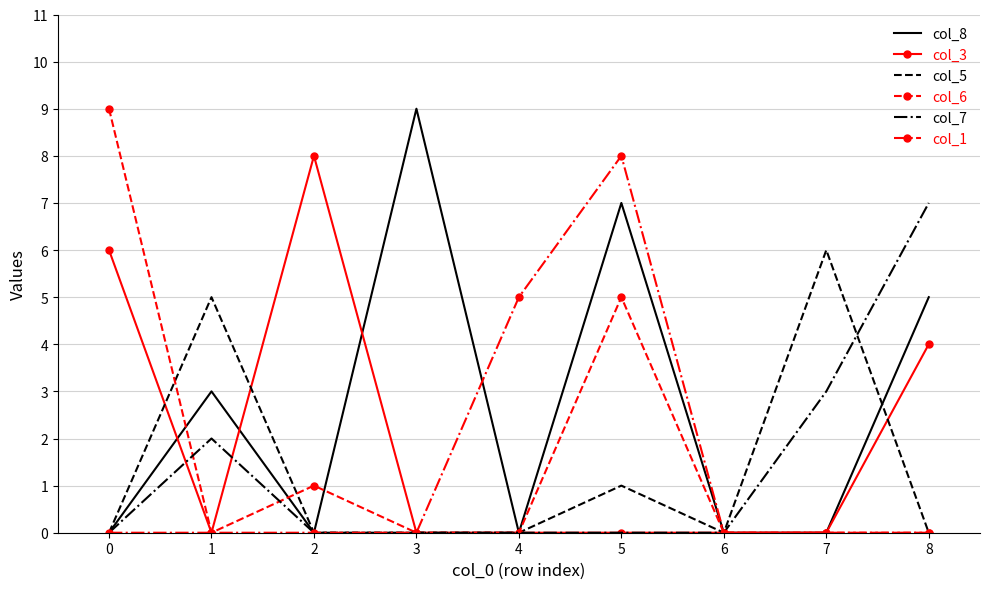

Which series changed the most between 3 and 4?

col_8